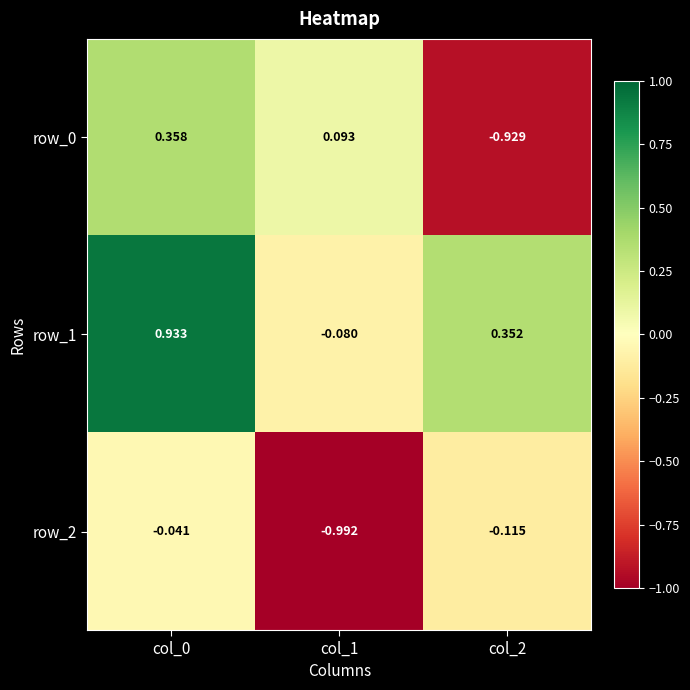

Is the value of row_1 at col_2 greater than the value of row_2 at col_0?

Yes